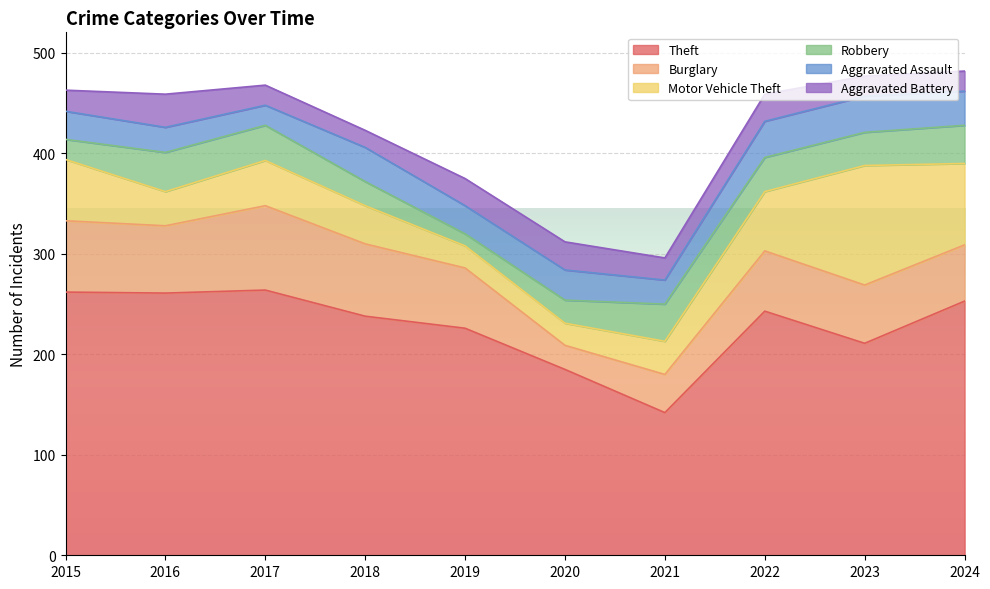

How many values in the Aggravated Assault series are below 30?

5